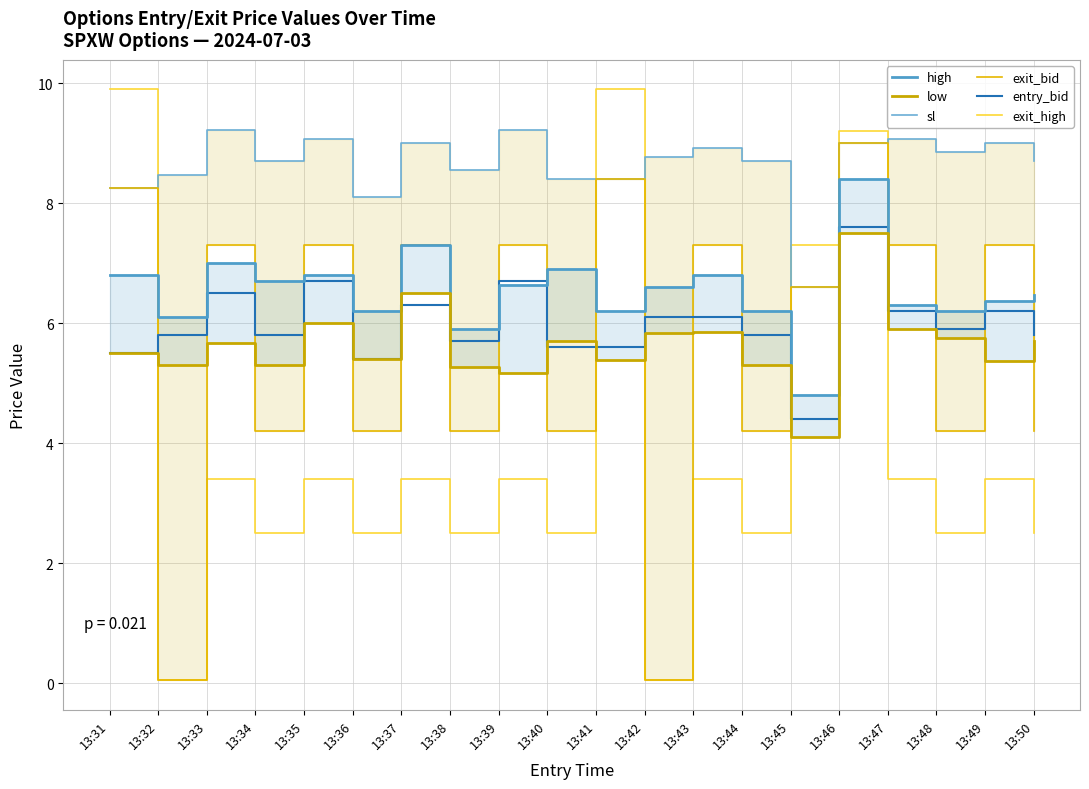

Is it true that low equals 1.2 at 13:47?

False